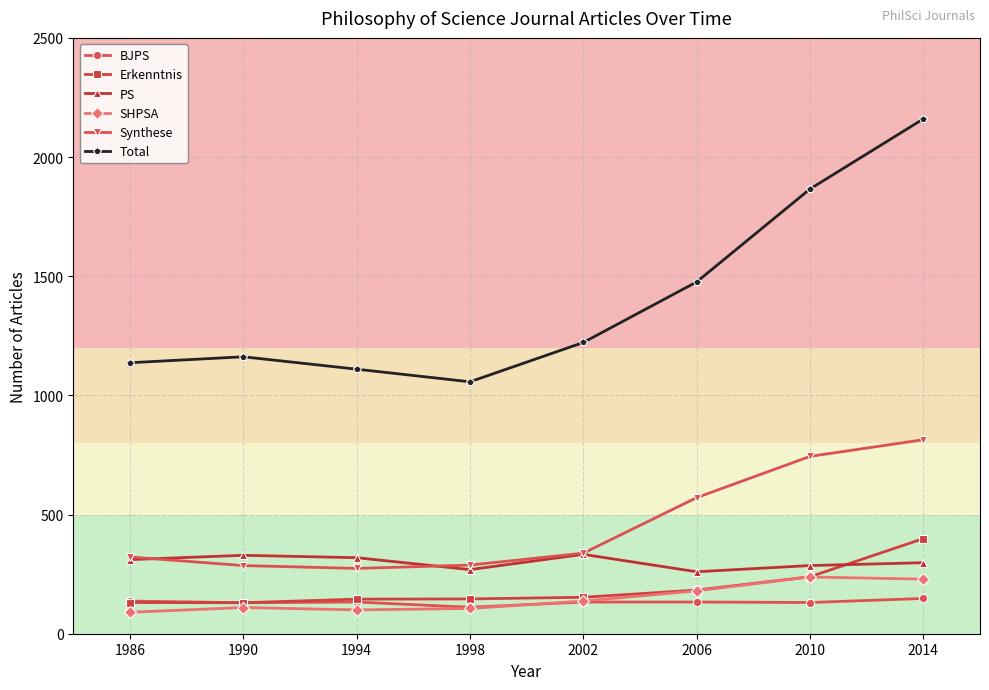

How many series are shown in this chart?

6